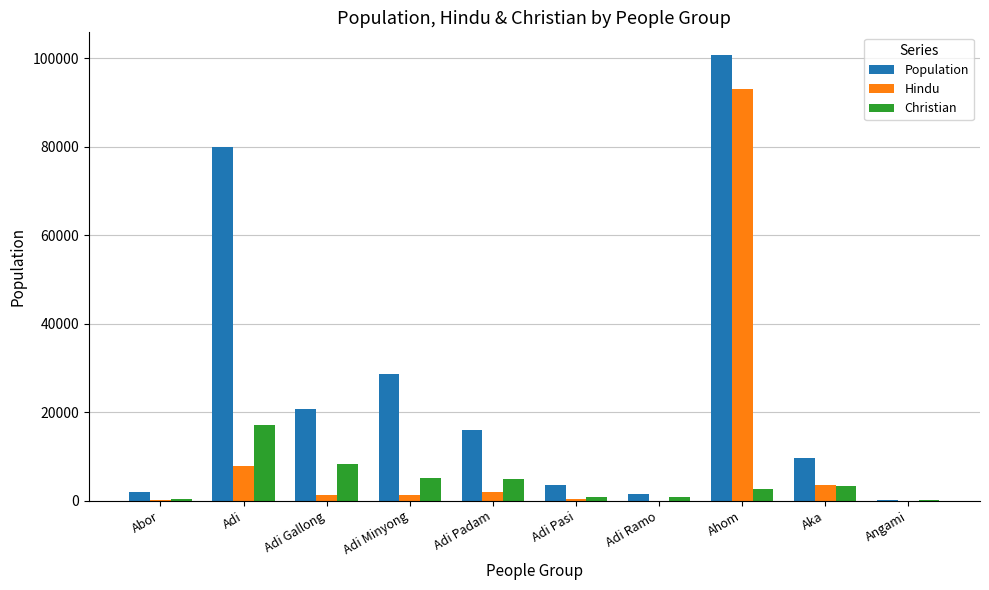

True or false: Population has a value of 10129 at Adi Minyong.

False